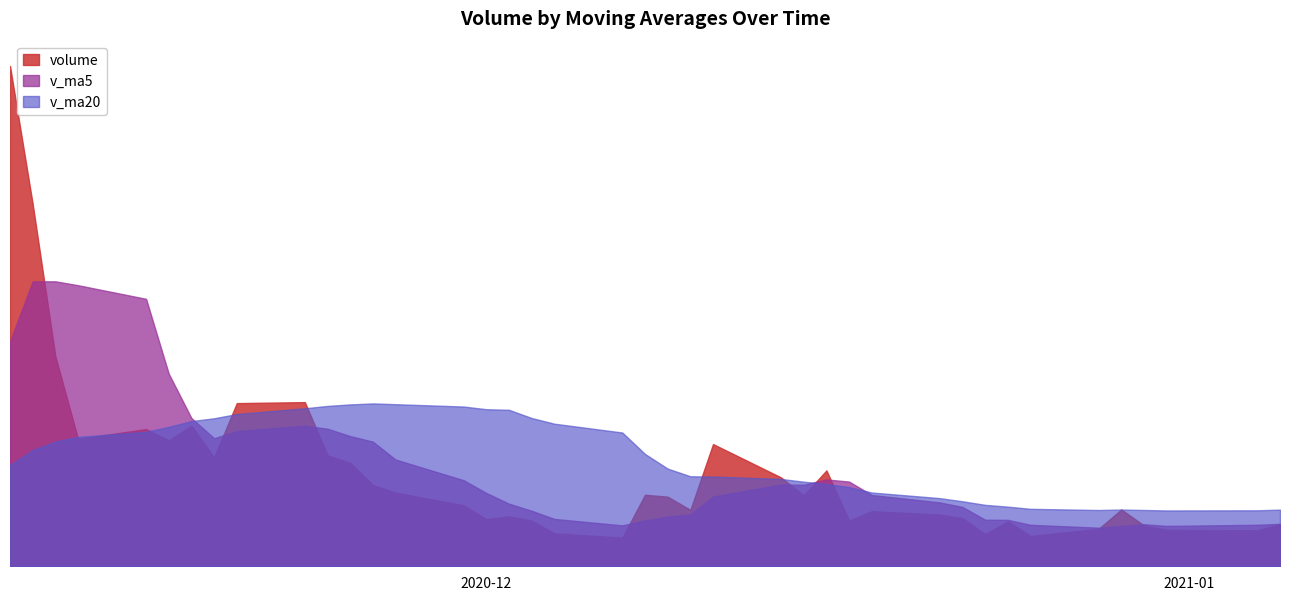

What is the value of the v_ma5 point at the 35th from the left?

209403.6